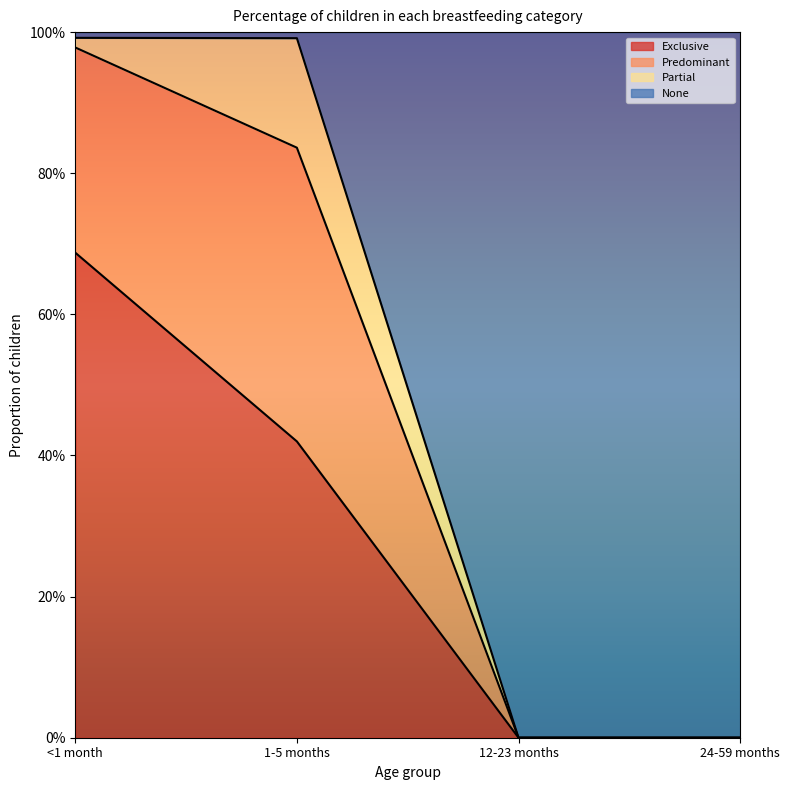

What is the maximum value shown in the chart?

1.0